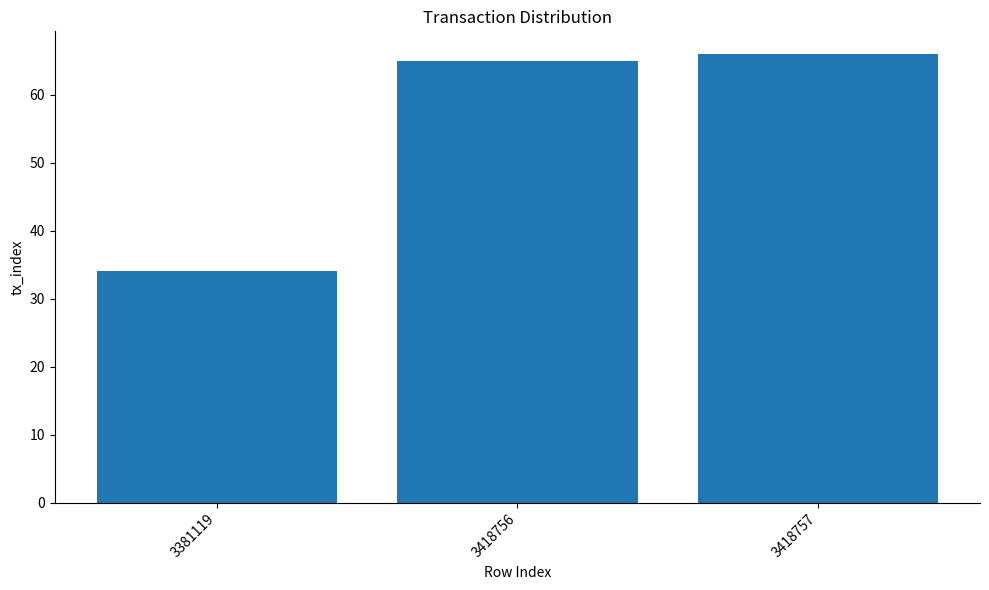

Does the chart contain any negative values?

No